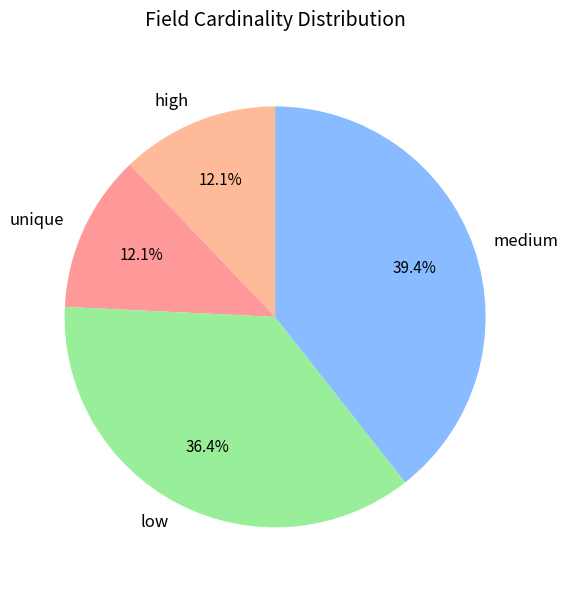

Which slice is the largest?

medium